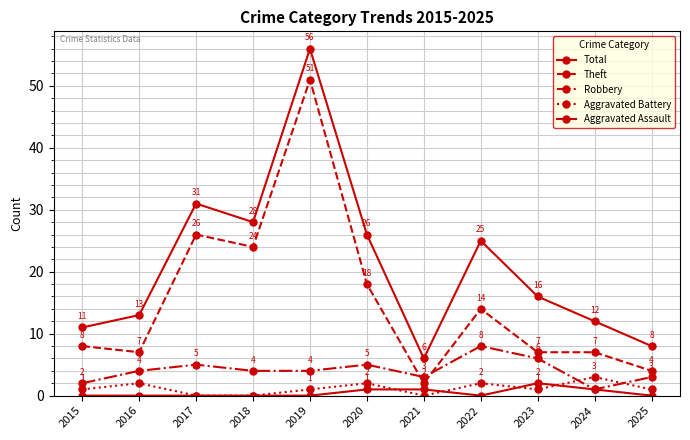

How many series are shown in this chart?

5